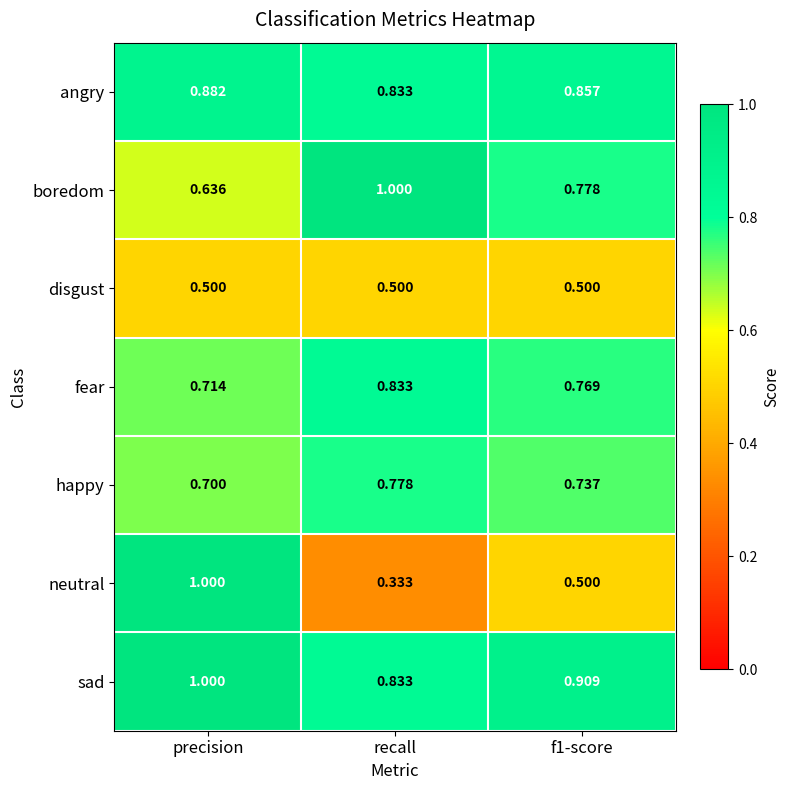

What is the spread (max minus min) of values at precision?

0.5